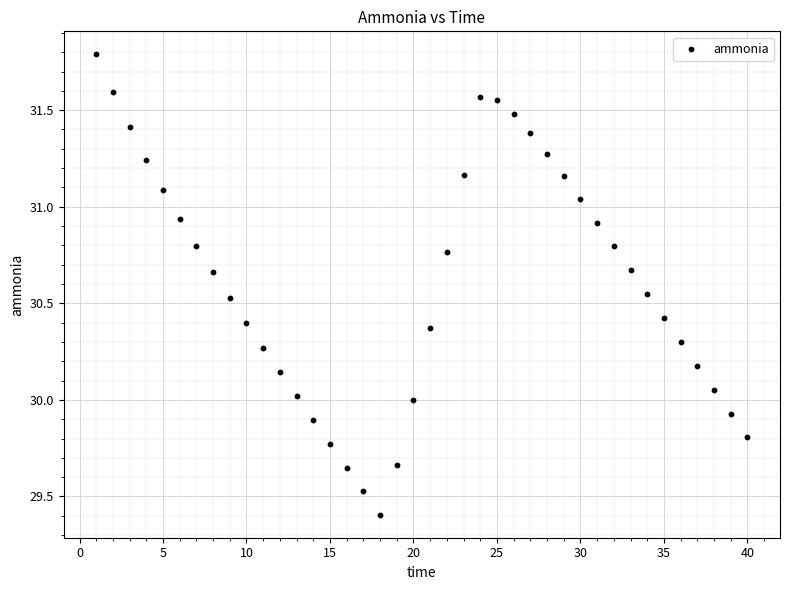

What is the range of X values (max minus min)?

39.0